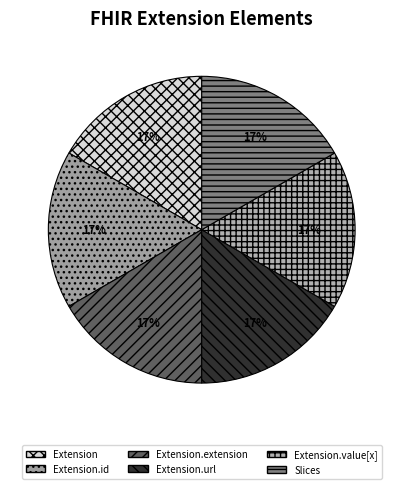

Is it true that Extension is 1% of the pie?

False